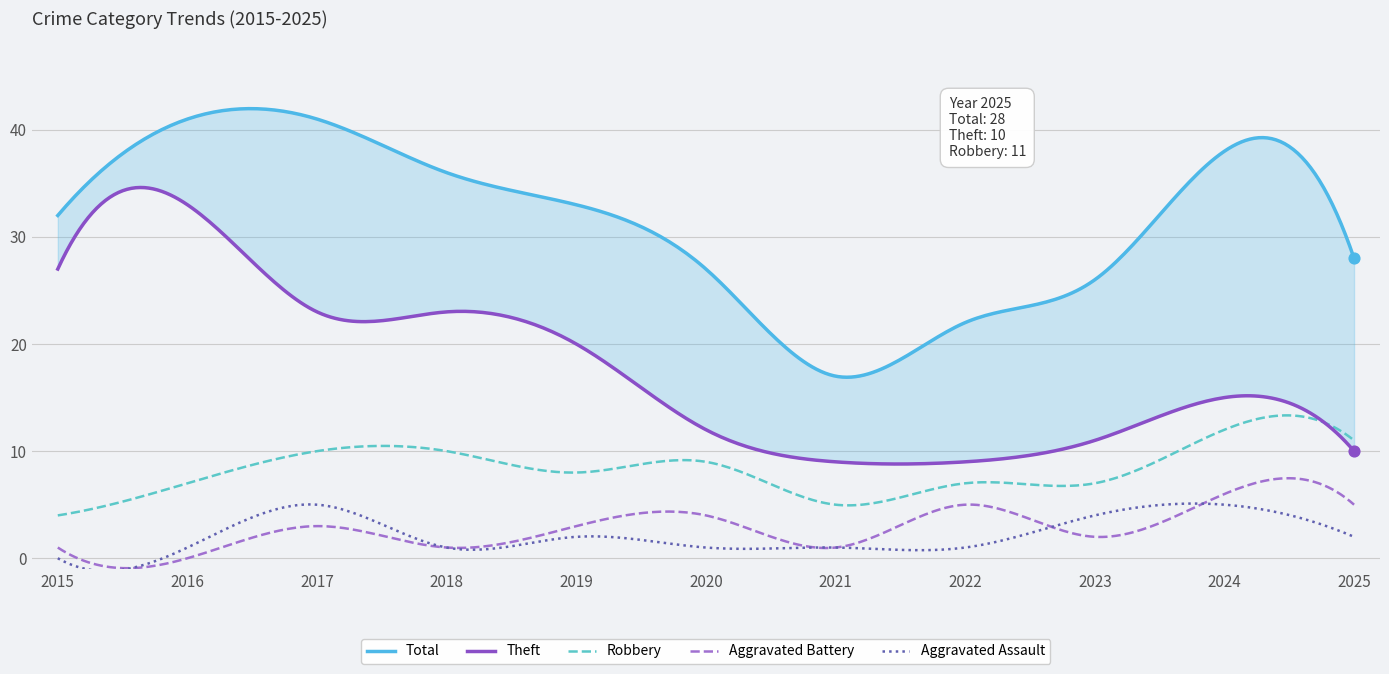

What is the total value across all series at 2019?

66